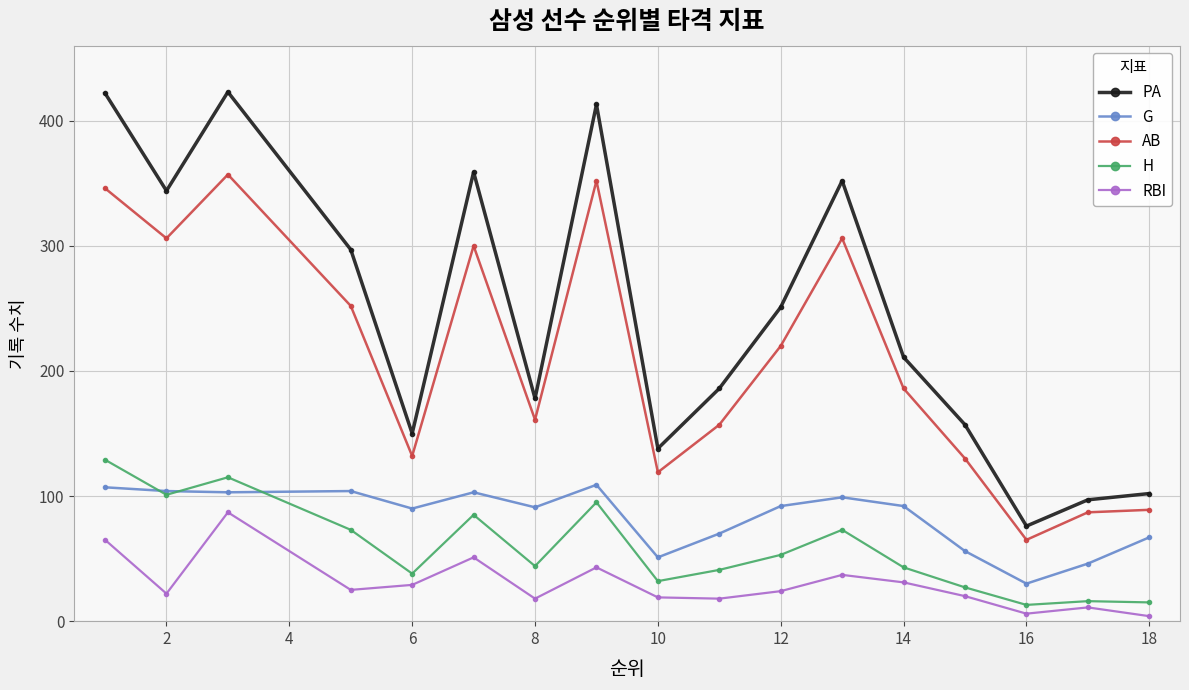

In PA, how many points are lower than both neighbors (excluding endpoints)?

5